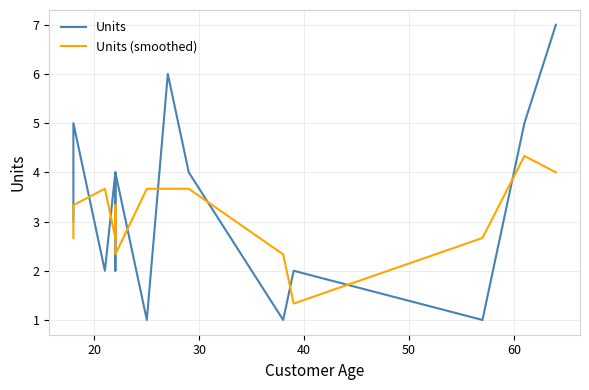

The value of Units (smoothed) at 40 is 3.7. True or false?

False